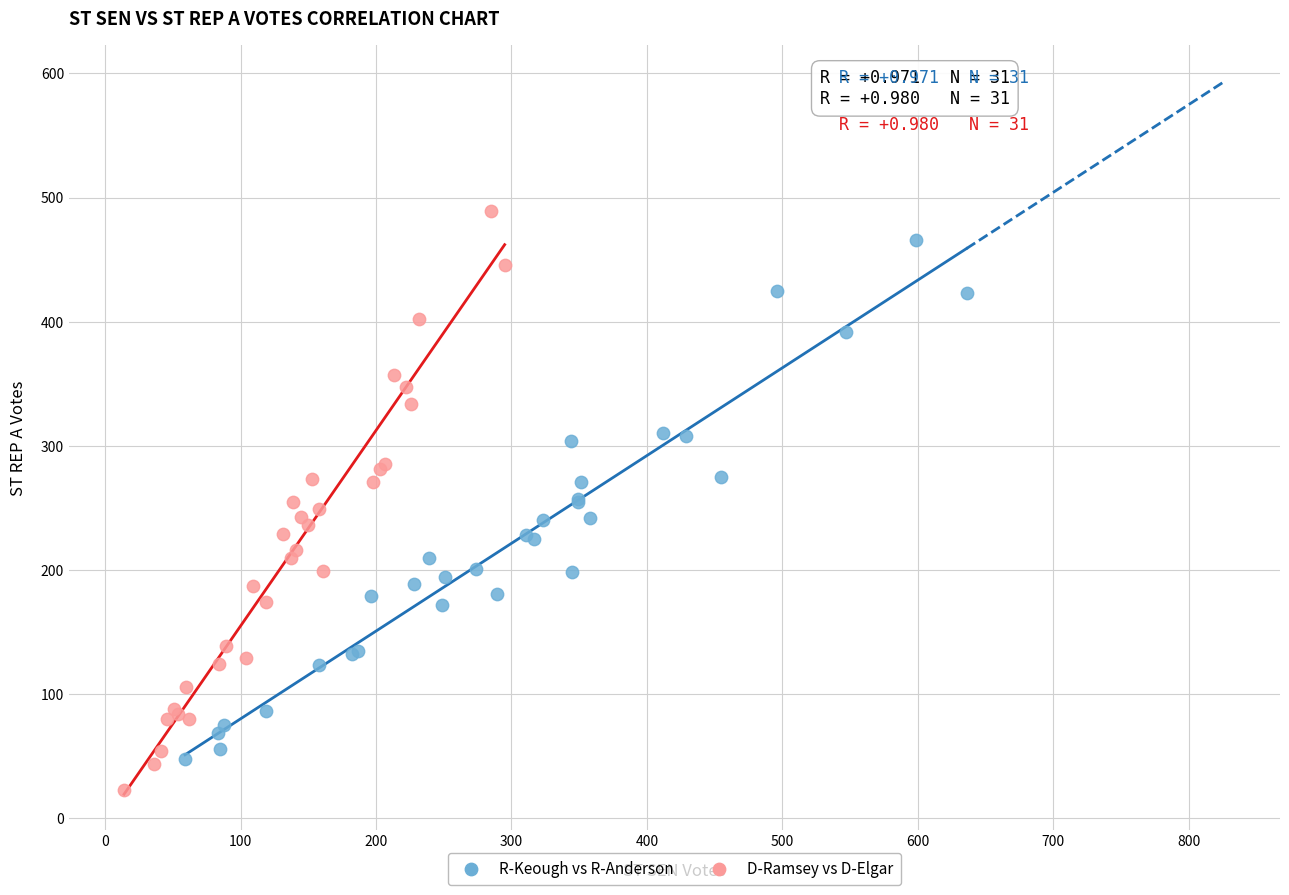

What are all the series names shown in the legend?

R-Keough vs R-Anderson, D-Ramsey vs D-Elgar